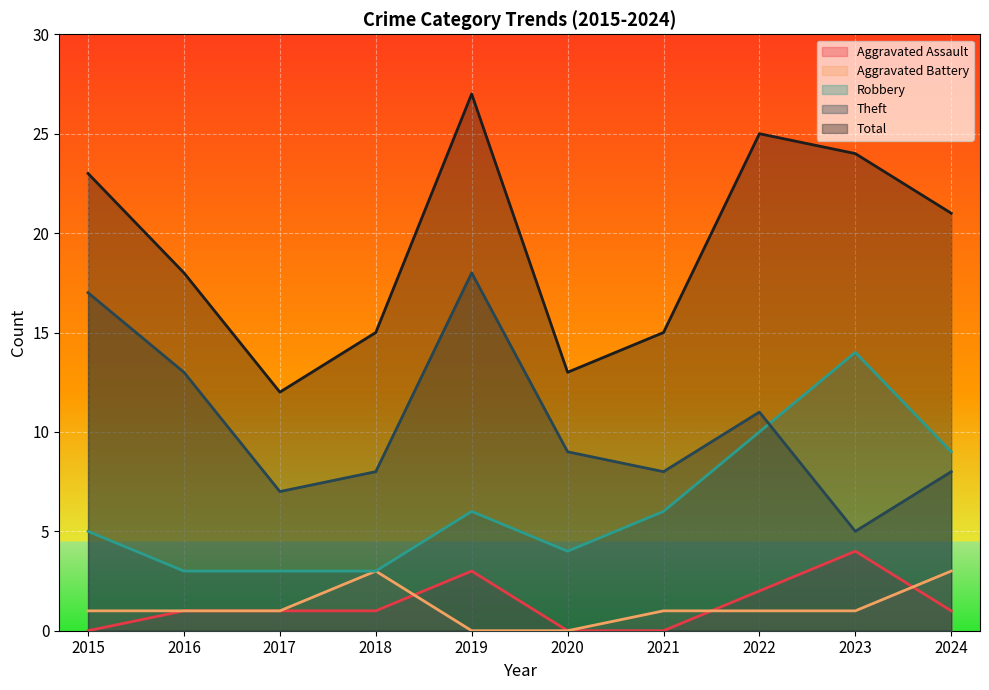

True or false: Total and Aggravated Battery cross at least once.

False